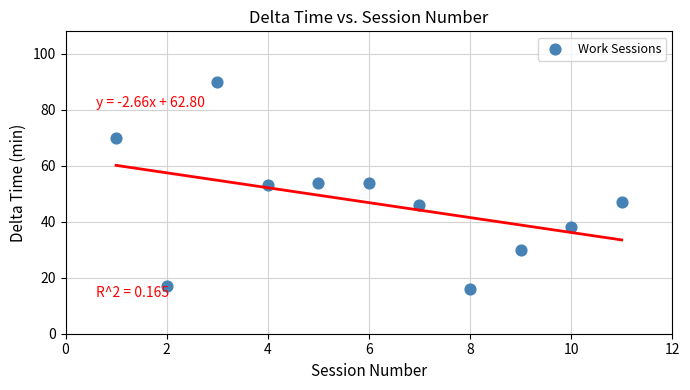

What is the average Y value?

47